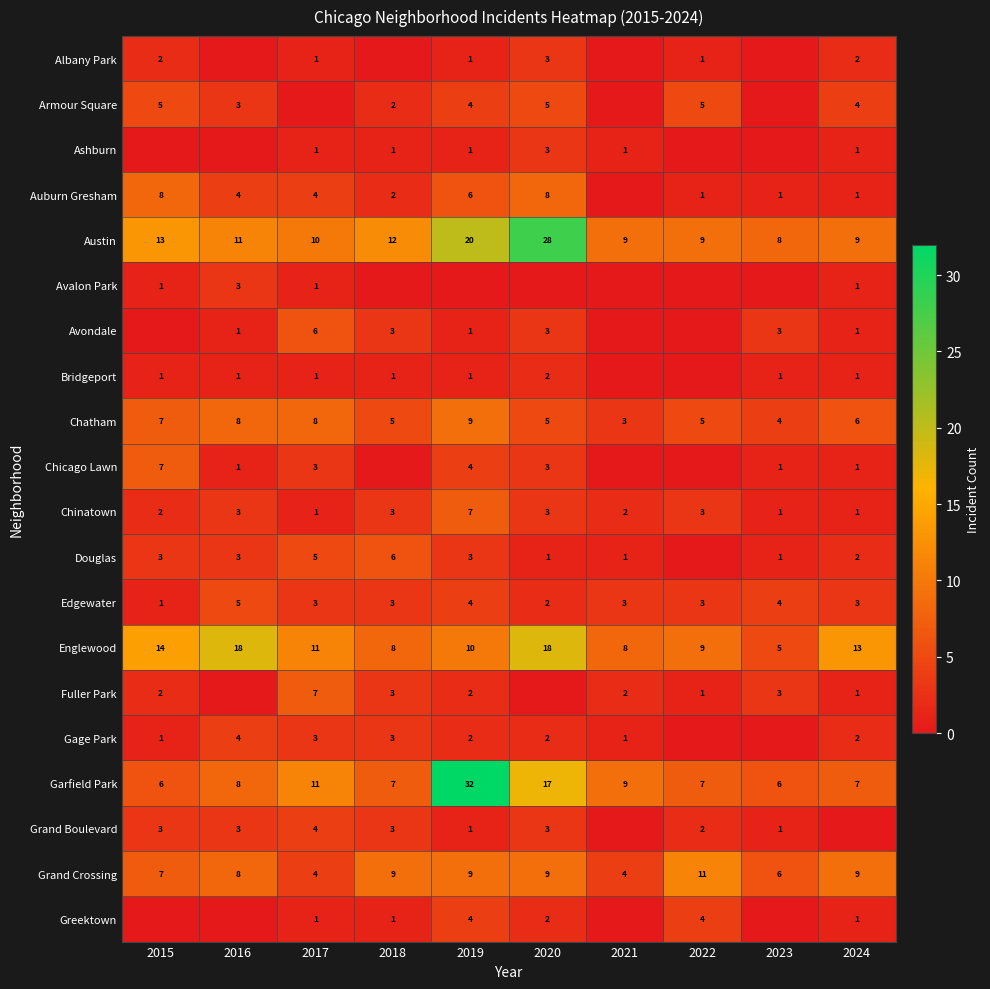

Where is Englewood nearest to the value 11?

2017